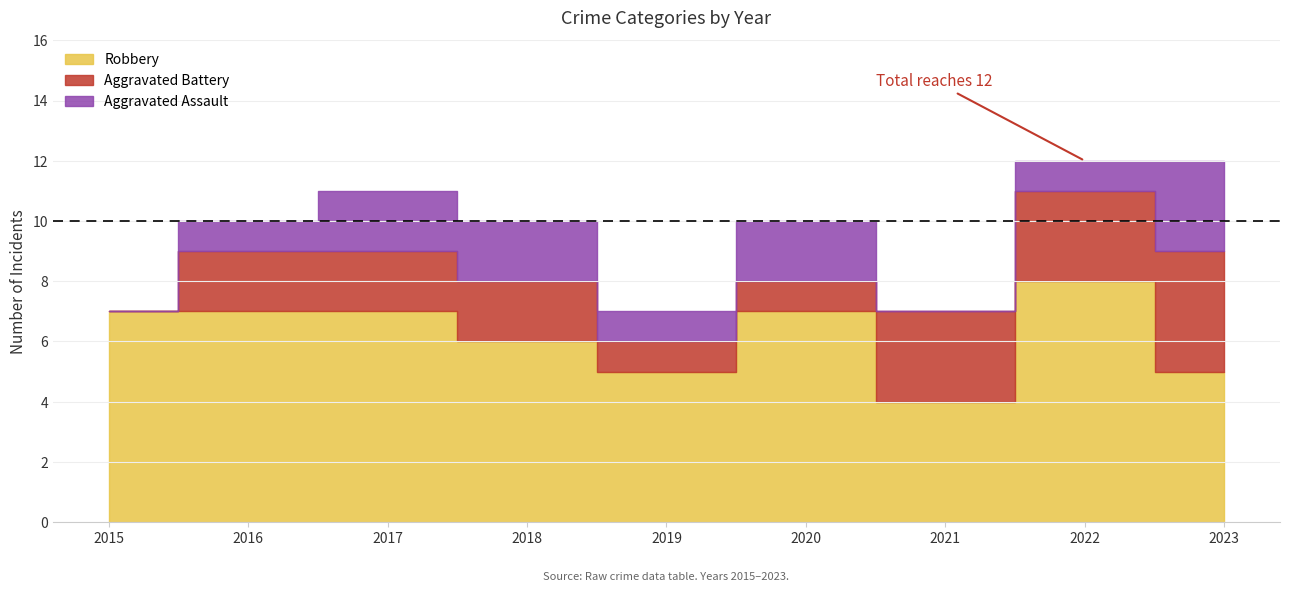

True or false: Aggravated Assault has a value of 2 at 2017.

True